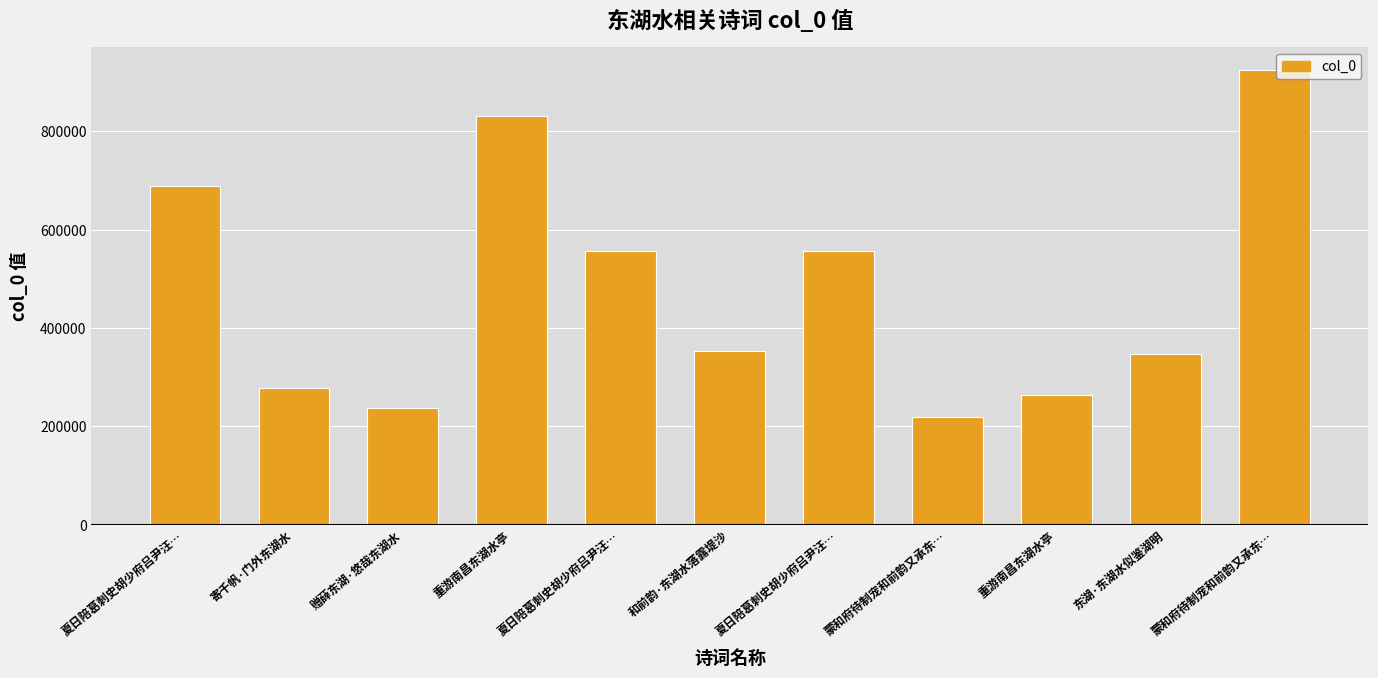

At which label does the data first exceed 352633?

夏日陪葛刺史胡少府吕尹汪…